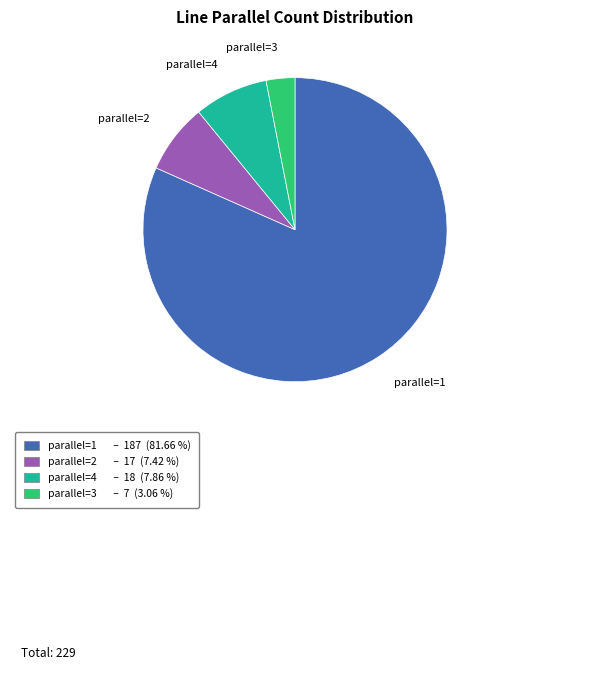

Does any single category account for the majority?

Yes